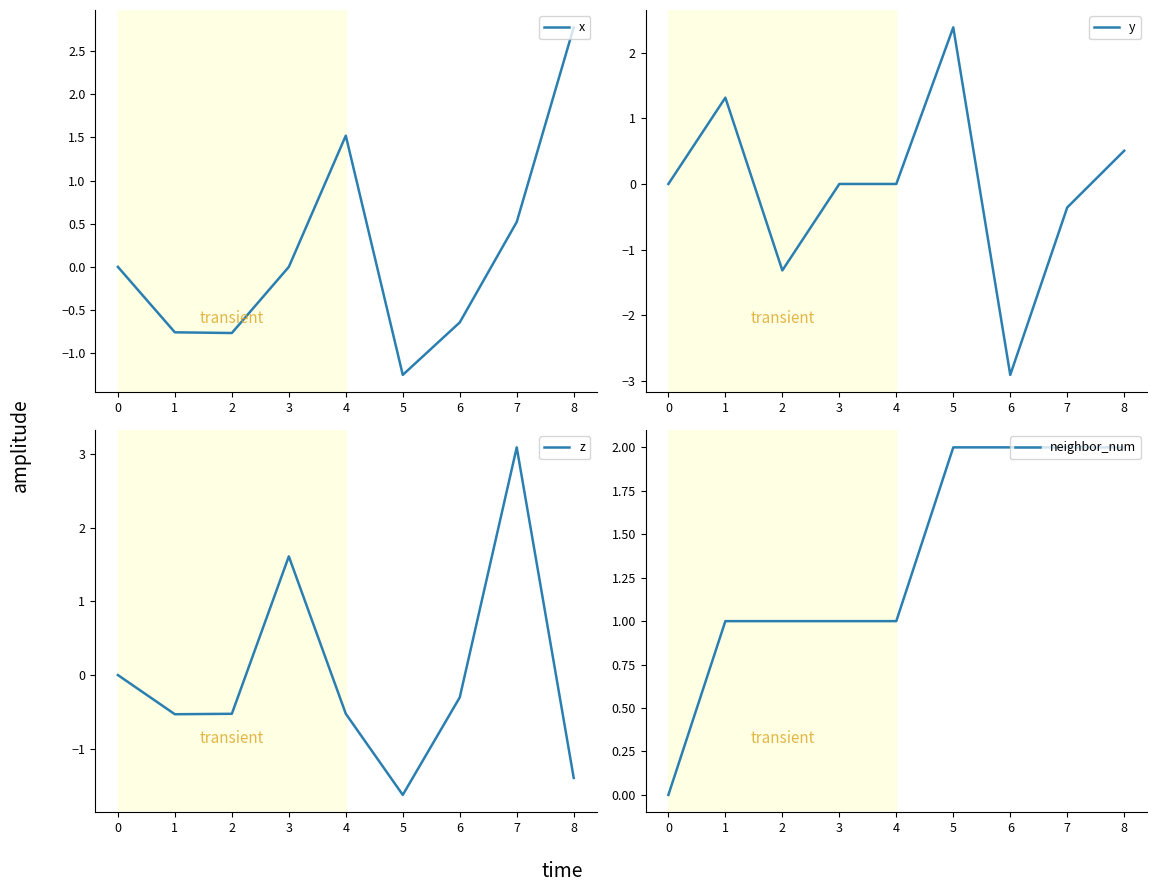

Reading left to right, list all the values displayed in this chart.

x: 0.0	-0.8	-0.8	-0.0	1.5	-1.3	-0.6	0.5	2.8
y: 0.0	1.3	-1.3	-0.0	0.0	2.4	-2.9	-0.4	0.5
z: 0.0	-0.5	-0.5	1.6	-0.5	-1.6	-0.3	3.1	-1.4
neighbor_num: 0.0	1.0	1.0	1.0	1.0	2.0	2.0	2.0	2.0